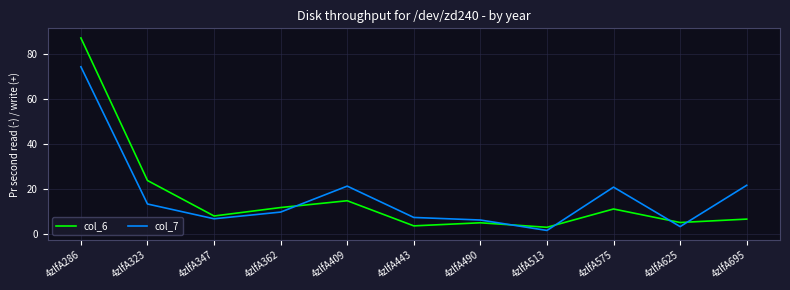

What is the total value across all series at 4zlfA286?

161.4